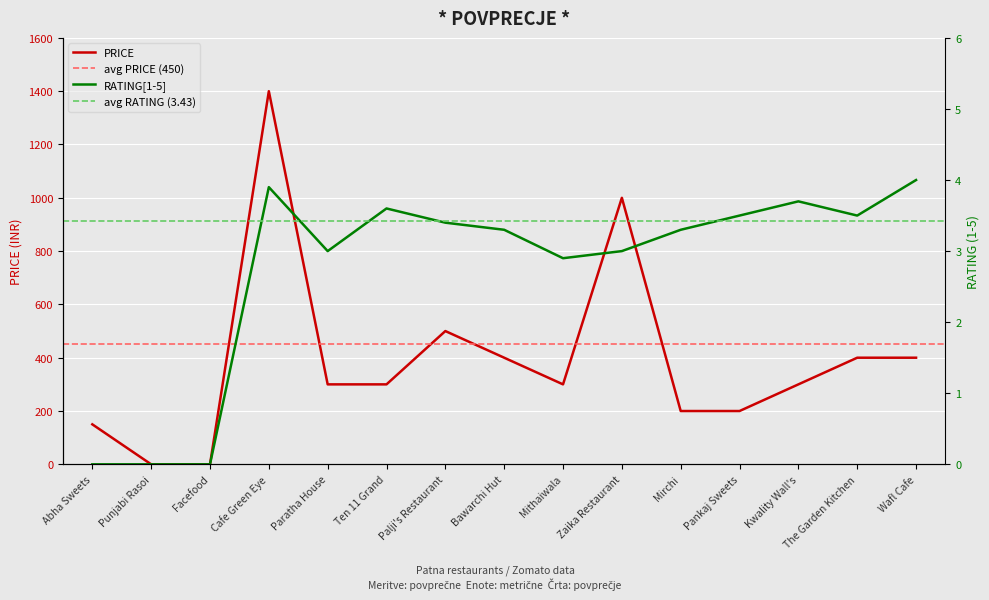

Which category has the lowest value in the RATING series?

Abha Sweets